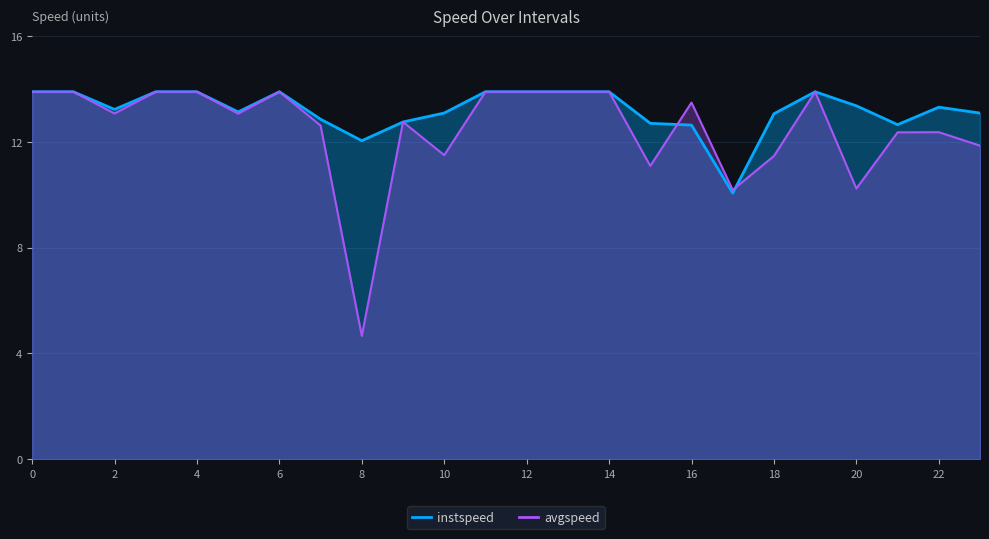

Read the instspeed value at 20.

13.4